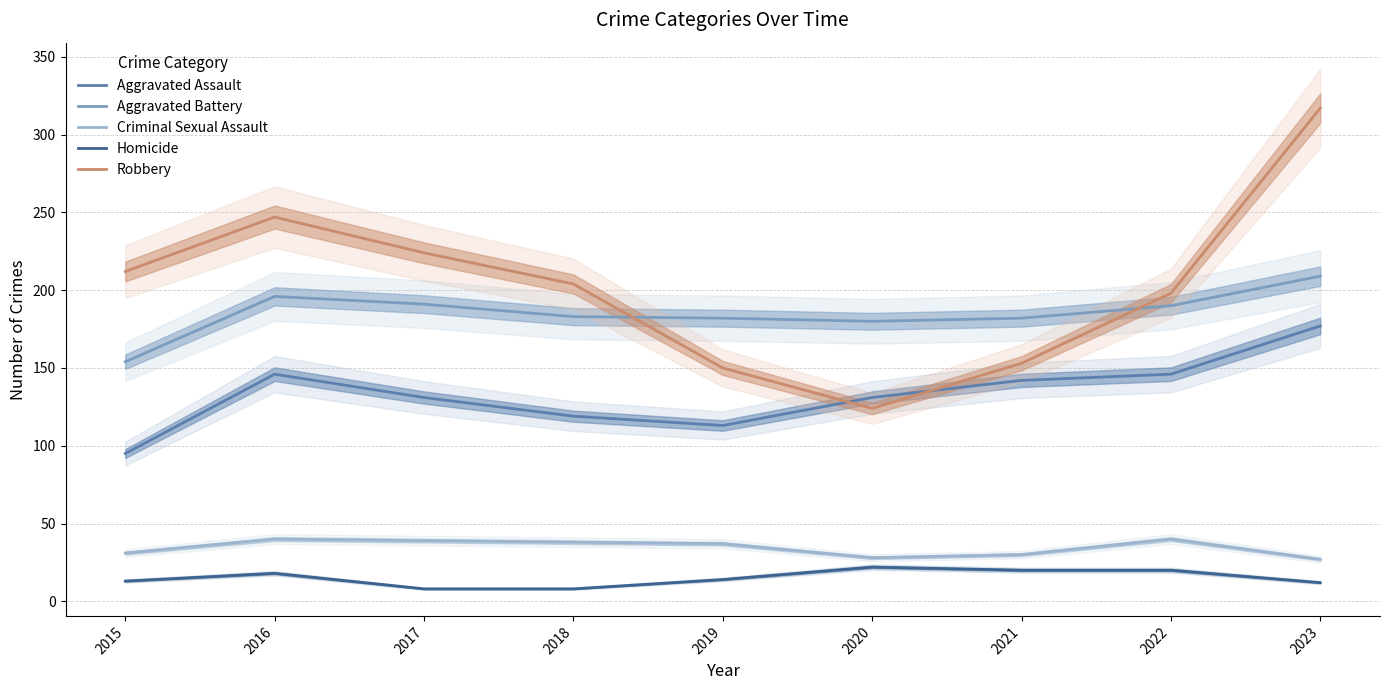

At how many categories does at least one series exceed 94?

9